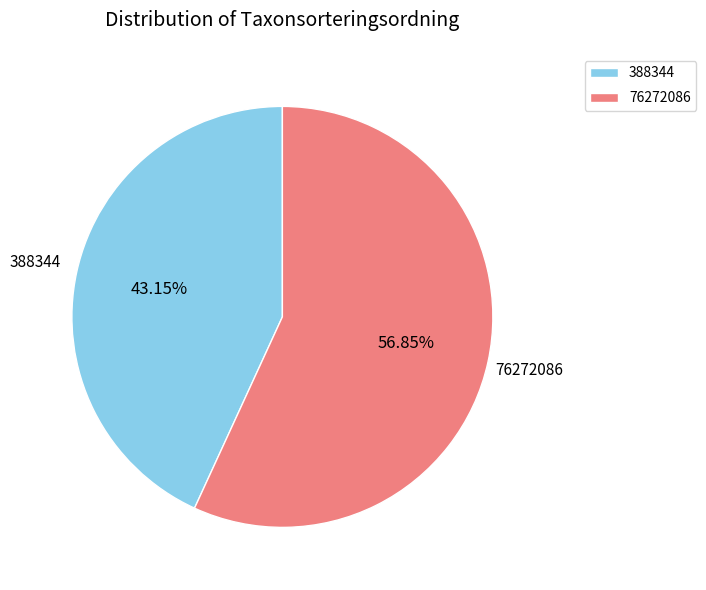

To the nearest percent, what is the average slice percentage?

50%